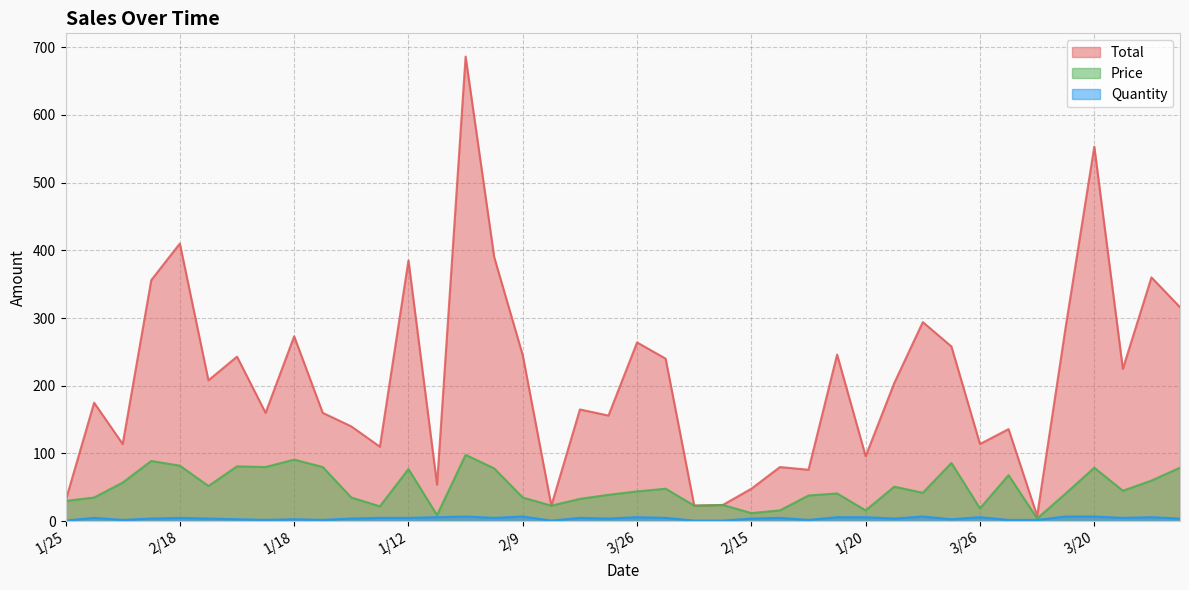

The Total series shows 360 at 2/14. True or false?

True